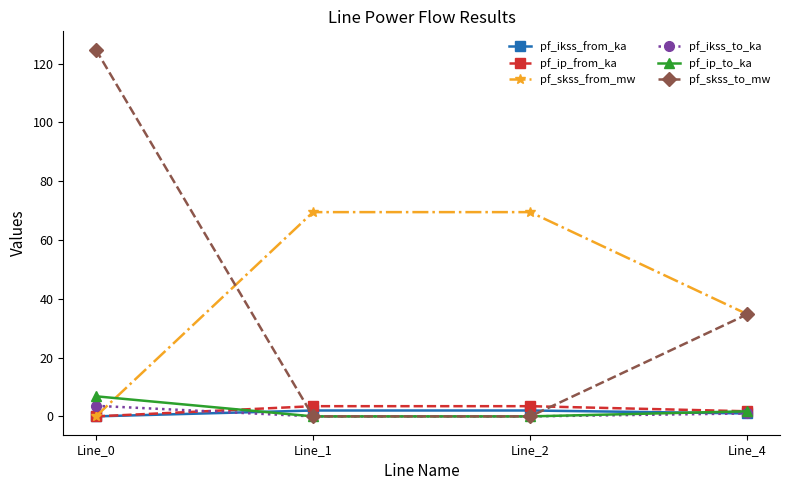

How many values in the pf_ikss_from_ka series are below 2?

2